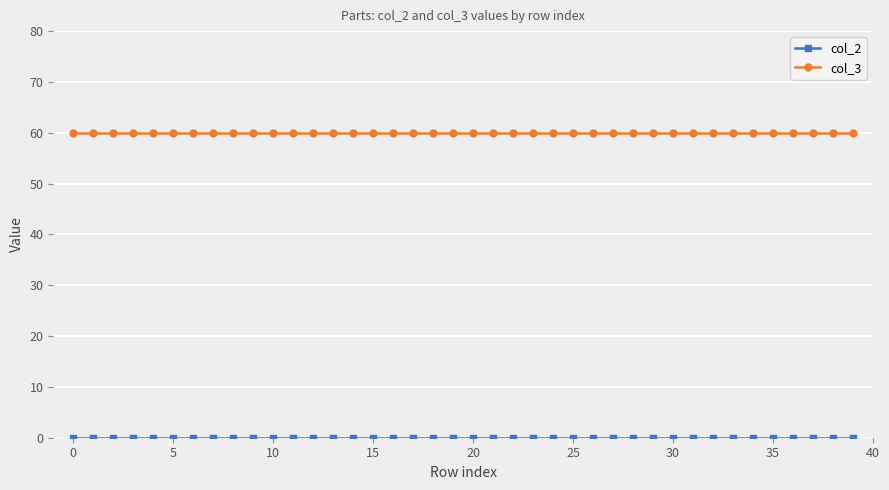

At how many categories does at least one series exceed 2?

40